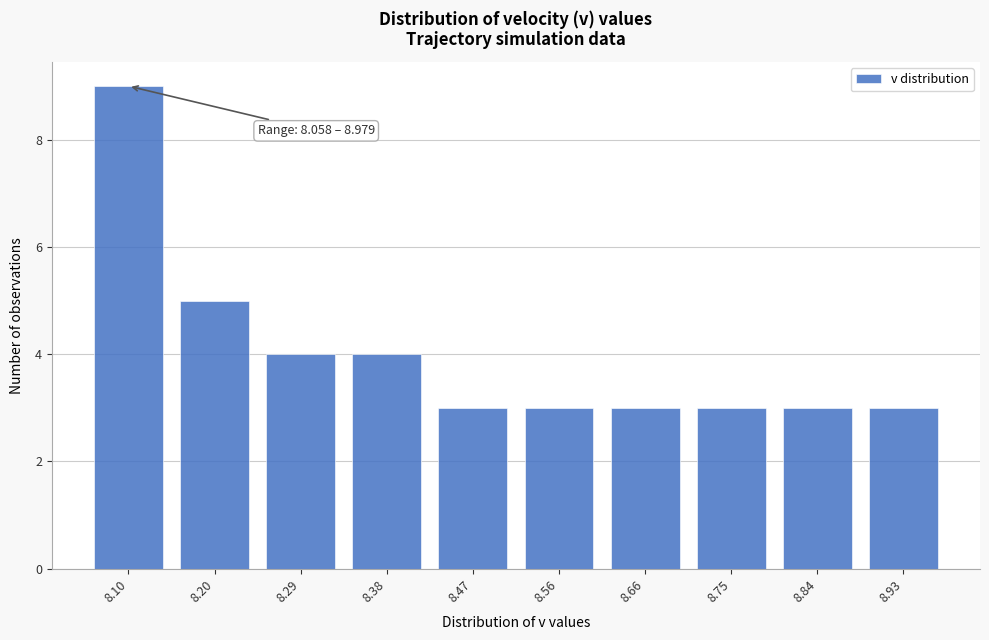

Reading right to left, extract all data points from this chart.

8.93=3	8.84=3	8.75=3	8.66=3	8.56=3	8.47=3	8.38=4	8.29=4	8.20=5	8.10=9